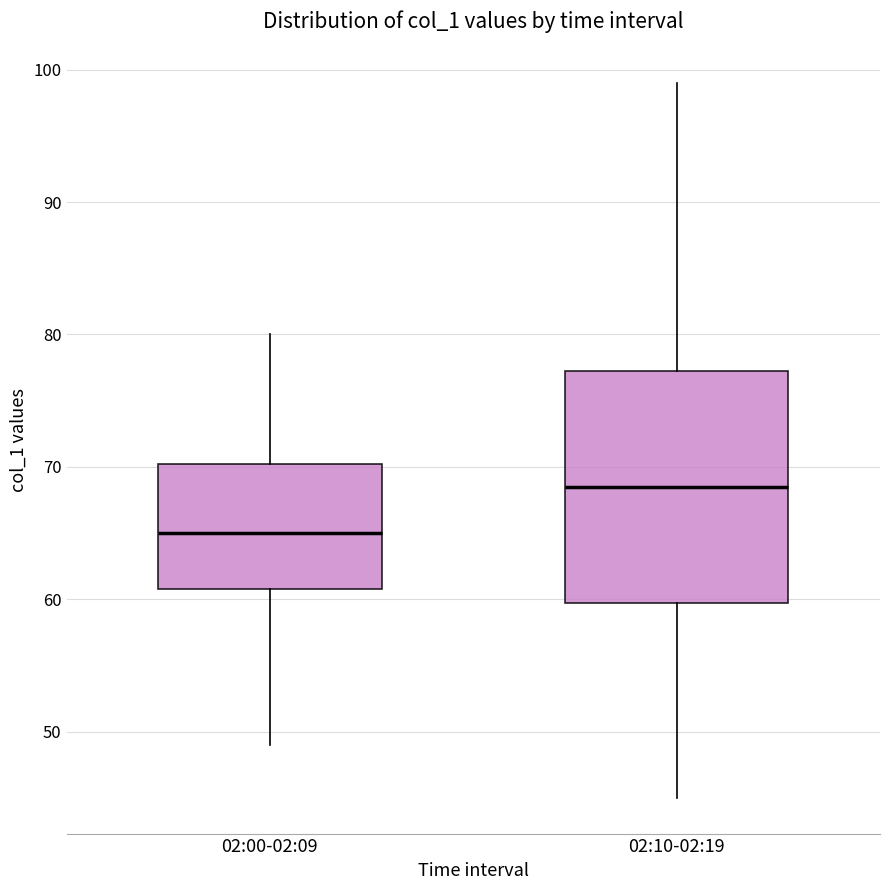

Reading left to right, transcribe this box plot: for each box, give where its median line is, the range the box spans, and where its two whiskers end, as read against the y-axis. The values are not printed on the chart, so give them approximately, as read against the axis.

02:00-02:09: median 65, box 61 to 70, whiskers 49 to 80
02:10-02:19: median 69, box 60 to 77, whiskers 45 to 99